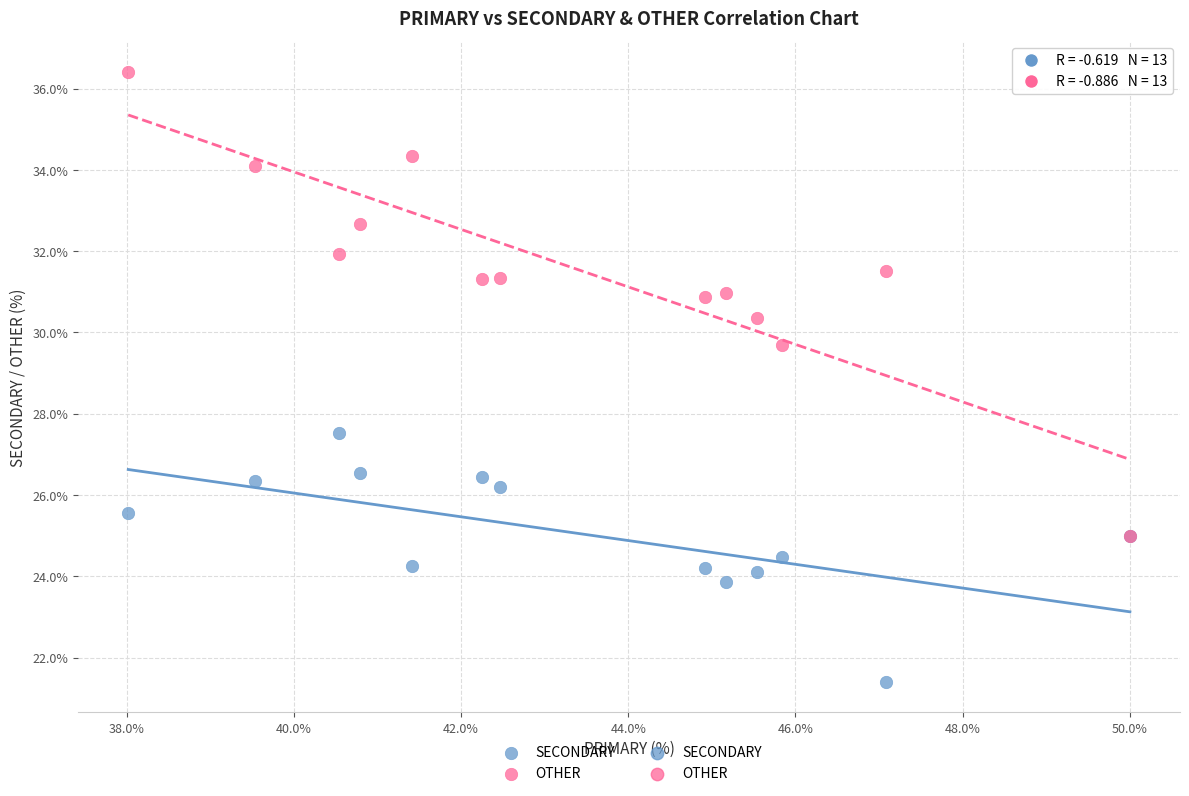

Across all series, what Y value is closest to 28?

27.5